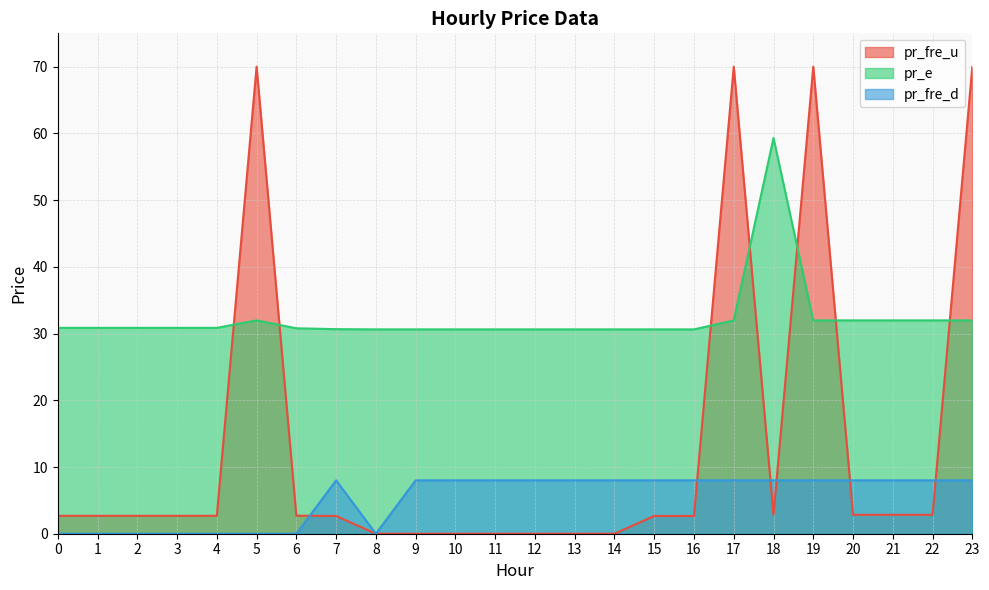

Rank the categories by pr_fre_d value from lowest to highest.

1, 2, 0, 3, 4, 5, 6, 8, 7, 9, 10, 11, 12, 13, 14, 15, 16, 17, 18, 19, 20, 21, 22, 23